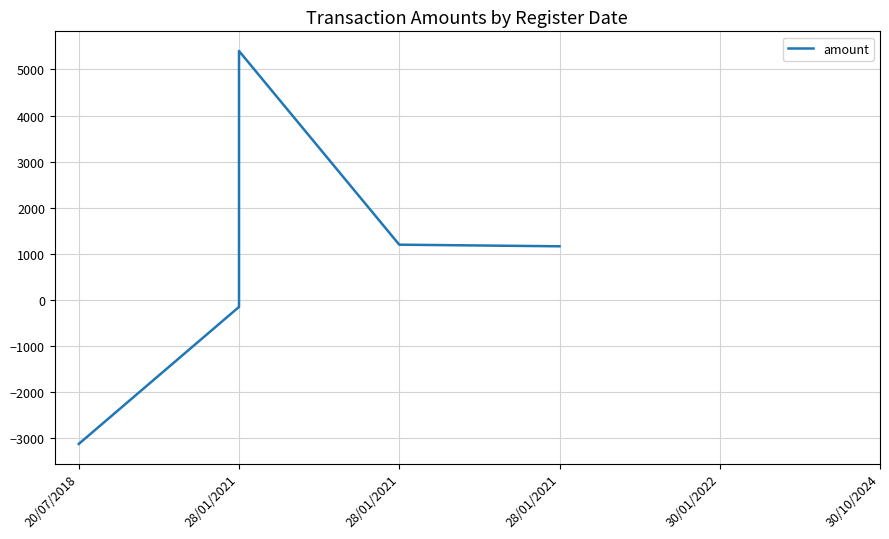

How many values are below 1165?

3